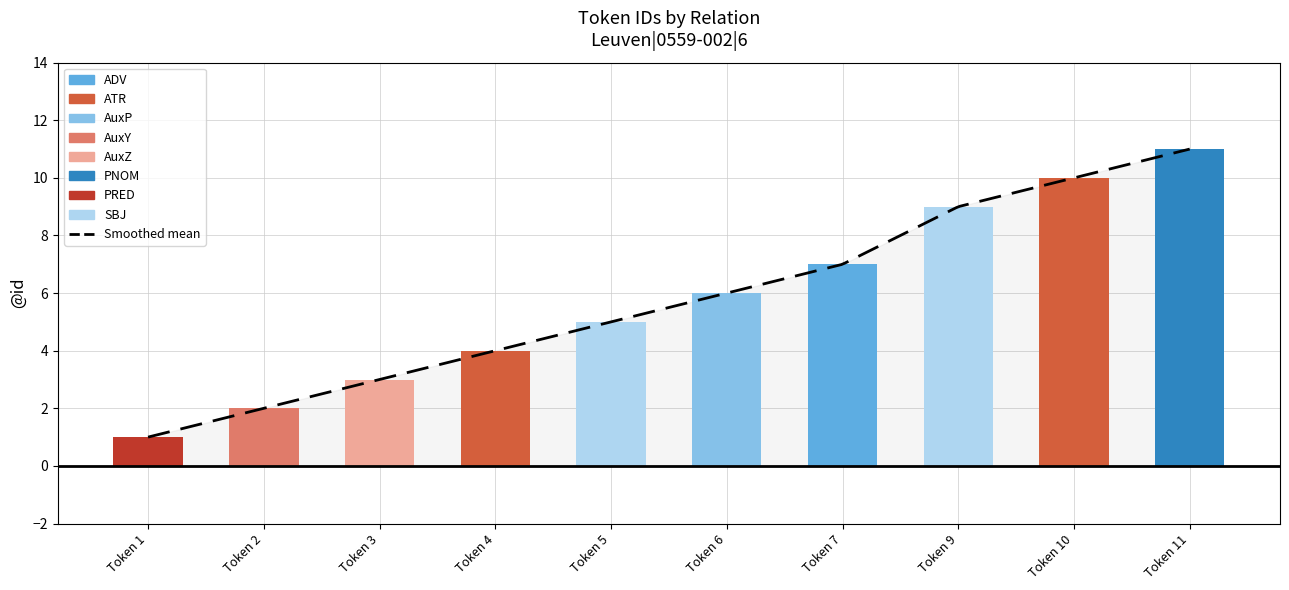

Which has a higher value, 3 or 4?

4